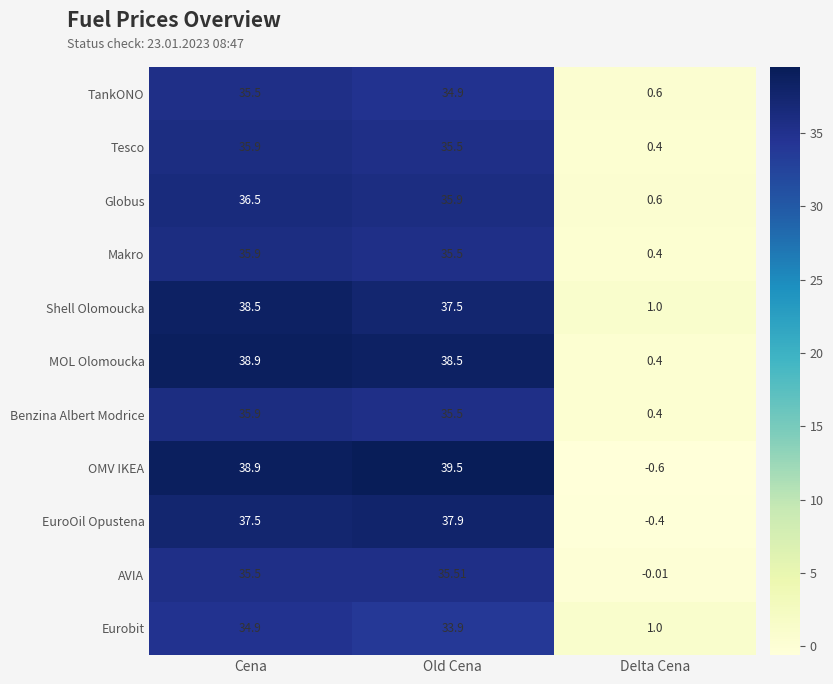

What is the maximum value shown in the chart?

0.9